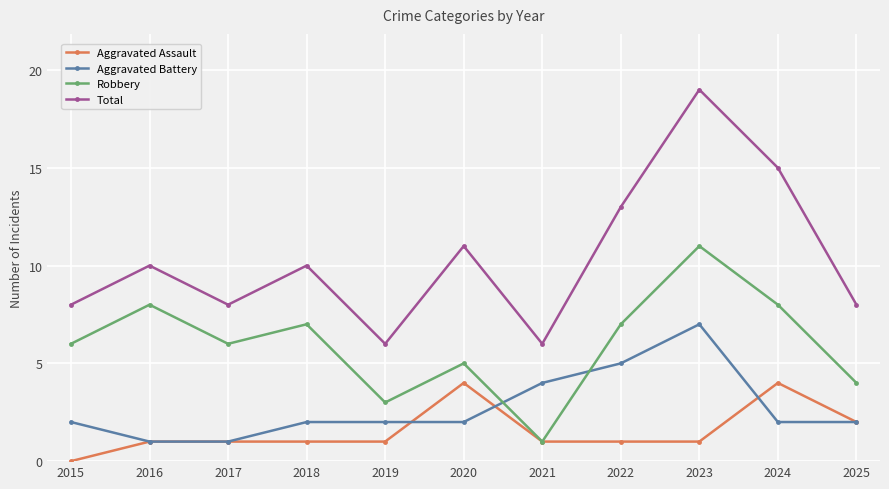

Is it true that Aggravated Battery equals 2 at 2024?

True